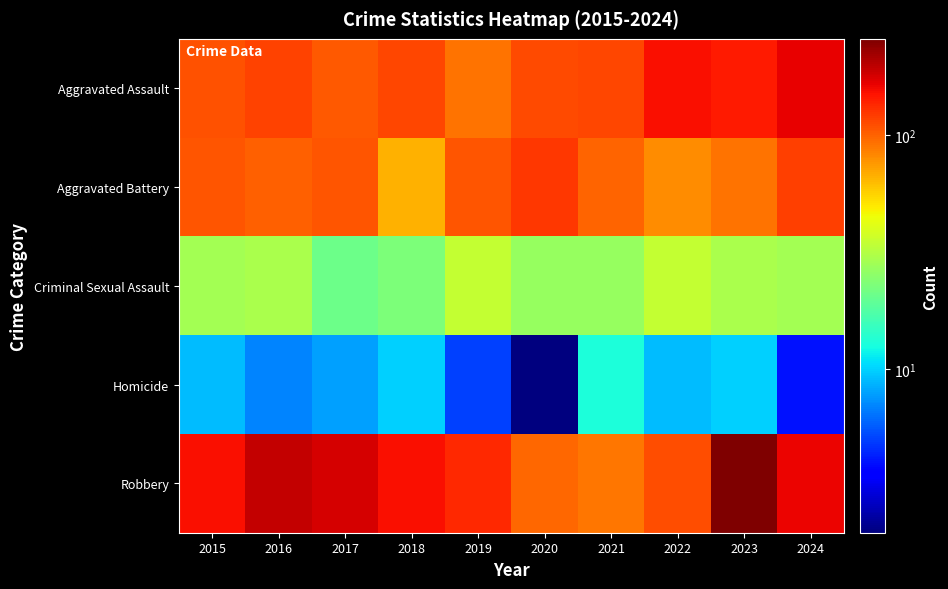

Reading left to right, what are all the values shown in this chart?

Aggravated Assault: 2015=110	2016=118	2017=105	2018=115	2019=92	2020=113	2021=115	2022=154	2023=145	2024=167
Aggravated Battery: 2015=108	2016=102	2017=108	2018=67	2019=108	2020=125	2021=100	2022=81	2023=92	2024=119
Criminal Sexual Assault: 2015=29	2016=30	2017=21	2018=23	2019=35	2020=27	2021=27	2022=35	2023=30	2024=29
Homicide: 2015=9	2016=7	2017=8	2018=10	2019=5	2020=2	2021=13	2022=9	2023=10	2024=4
Robbery: 2015=154	2016=194	2017=178	2018=155	2019=135	2020=97	2021=91	2022=111	2023=259	2024=164